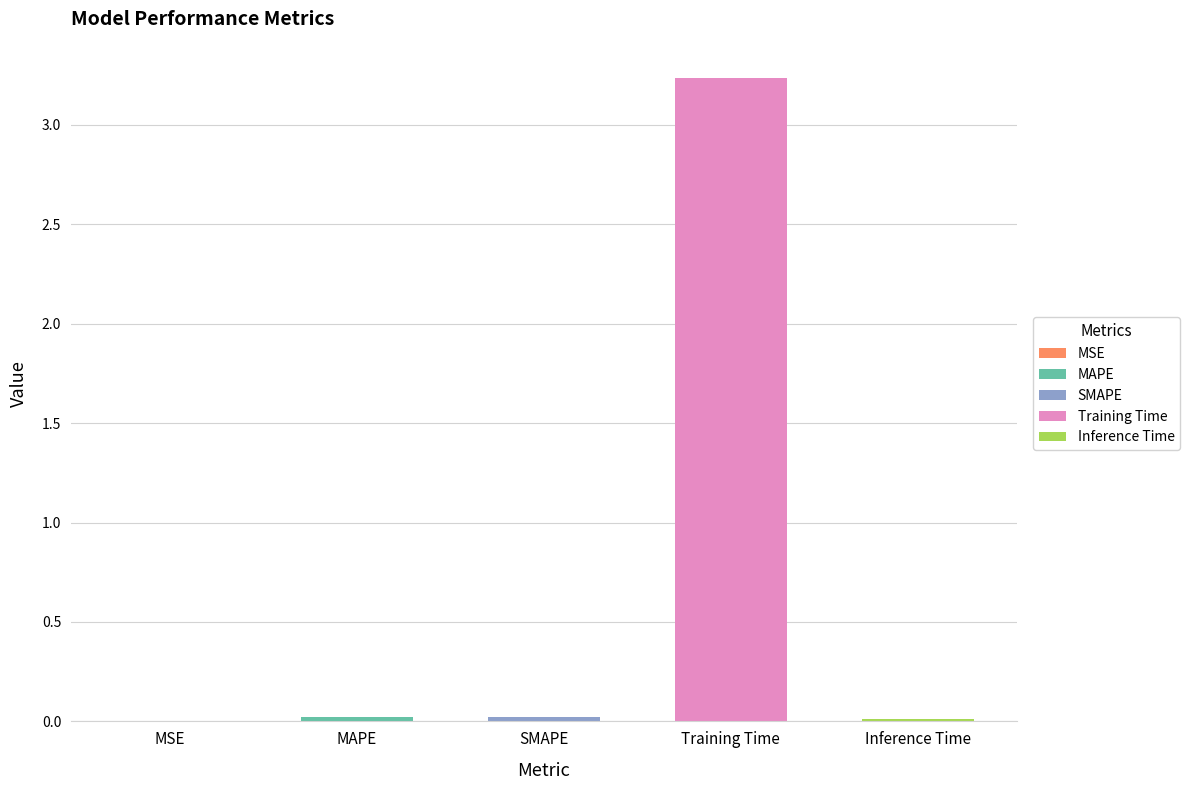

List the labels in order of value, smallest first.

MSE, Inference Time, MAPE, SMAPE, Training Time